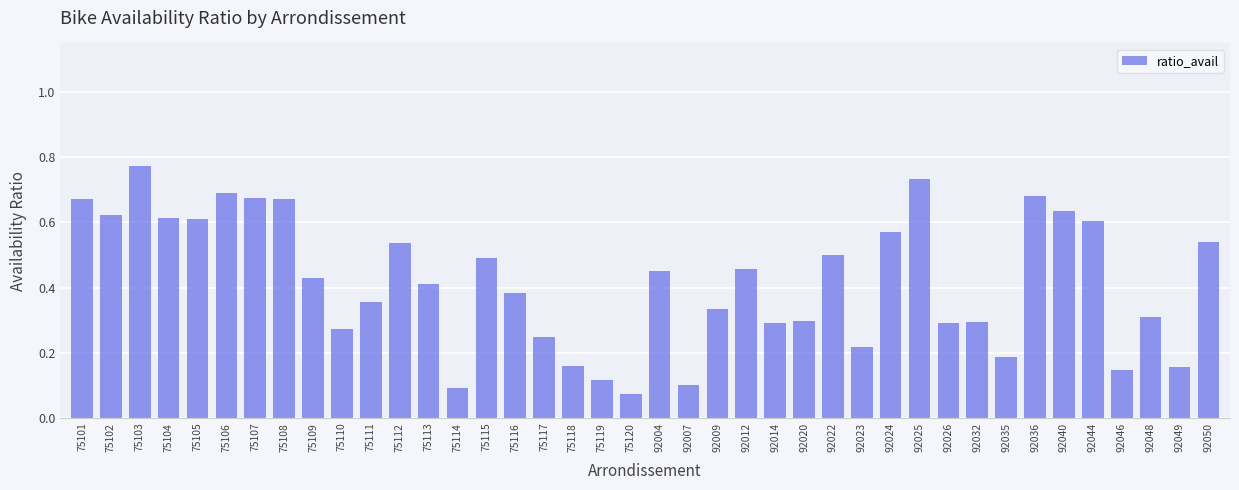

How many bars are there in total?

40